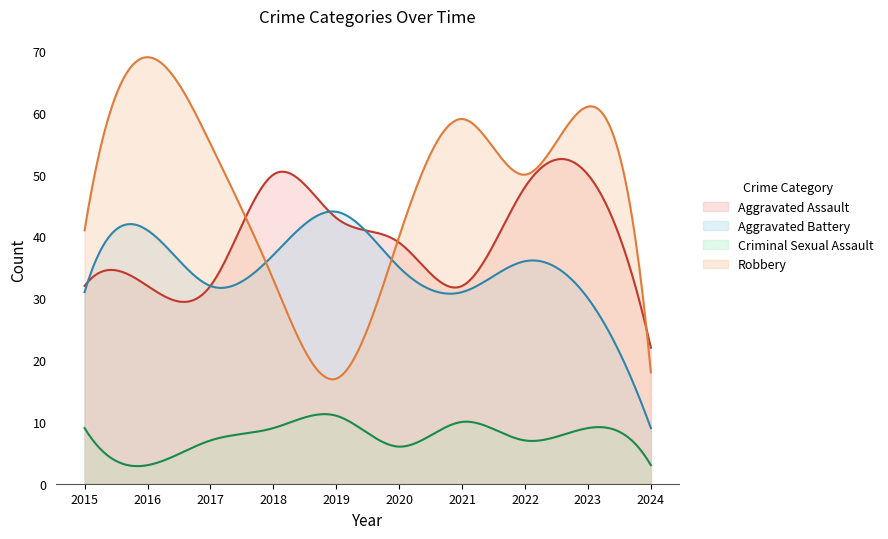

Between which two adjacent categories do Robbery and Aggravated Assault first intersect?

2017 and 2018